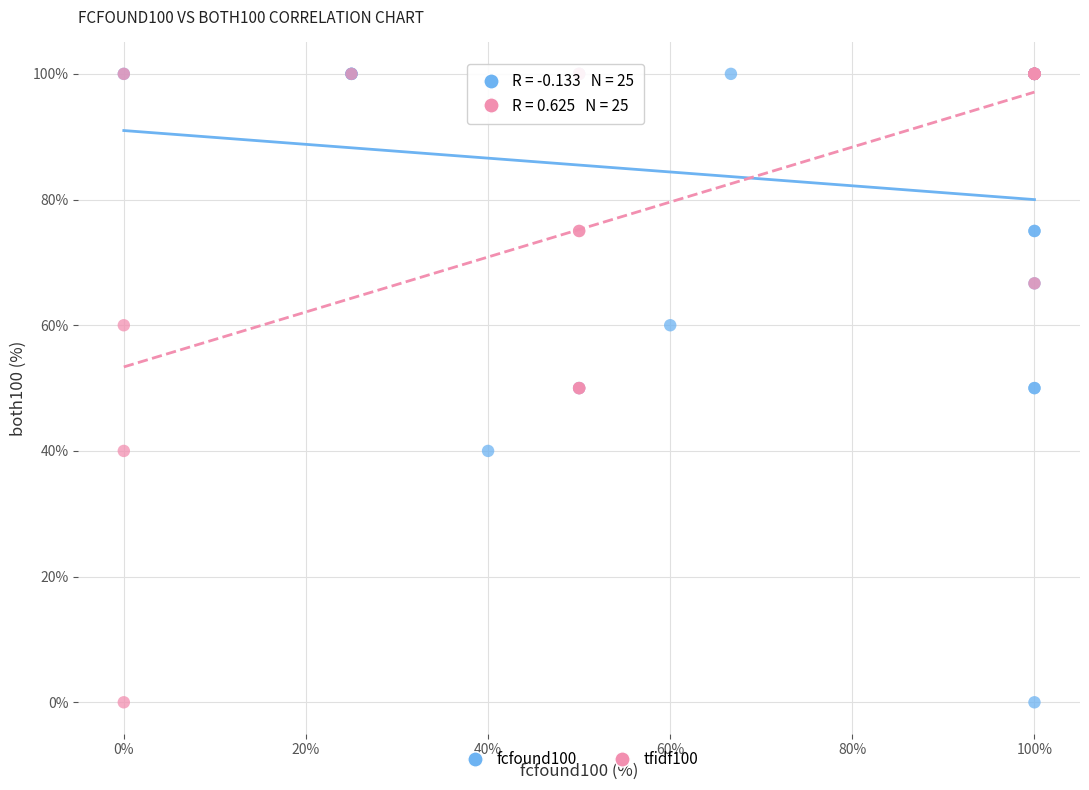

What are all the series names shown in the legend?

fcfound100, tfidf100